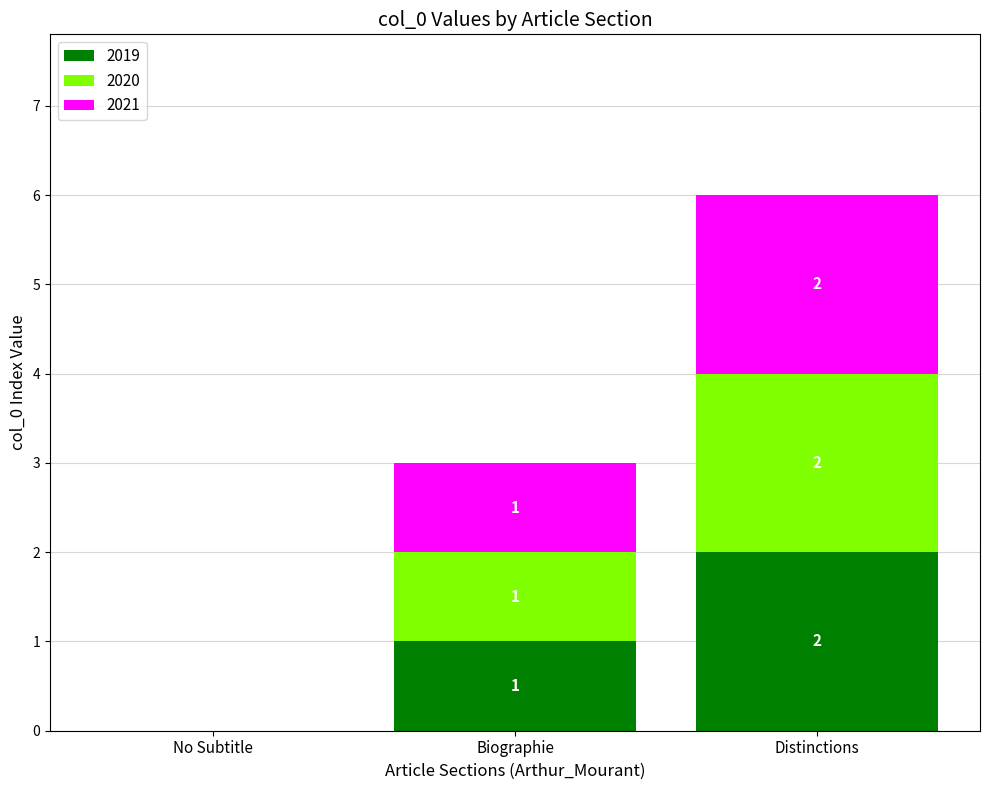

Count the number of data series in this chart.

3